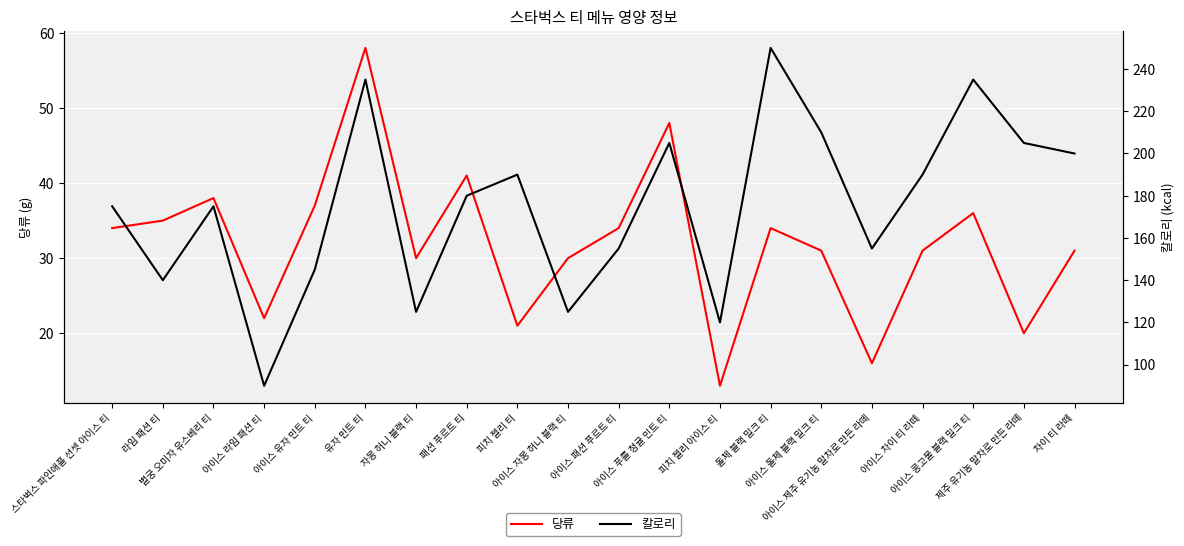

The 당류 series shows 31 at 아이스 돌체 블랙 밀크 티. True or false?

True